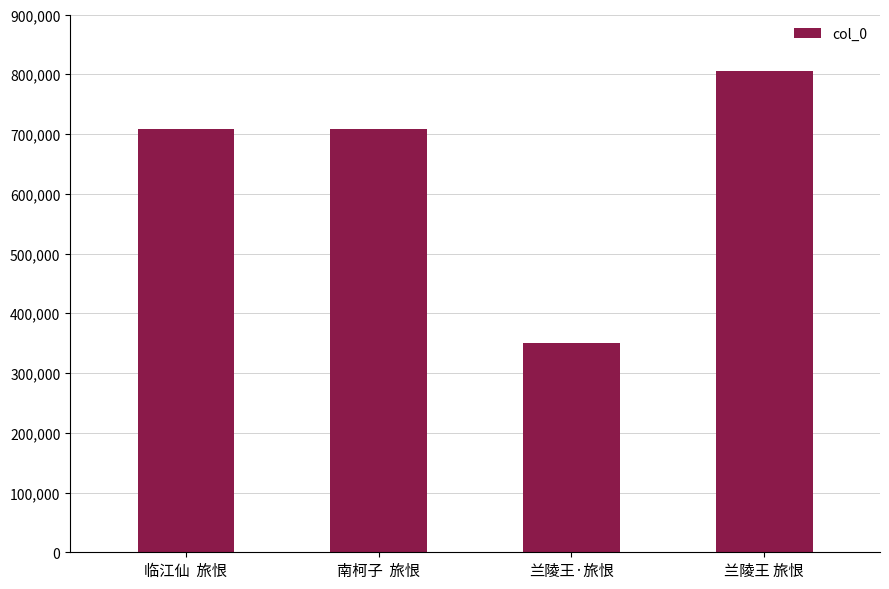

At which category does the chart reach its minimum across all series?

兰陵王·旅恨